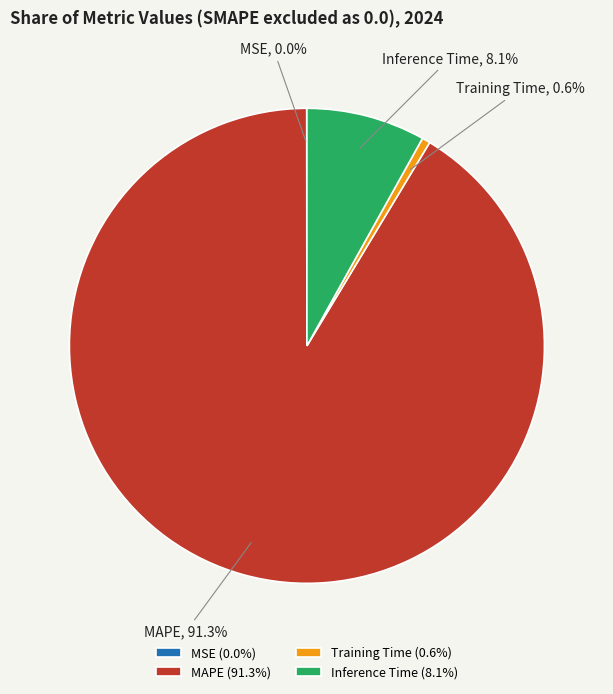

What percentage is the Inference Time slice, to the nearest percent?

8%